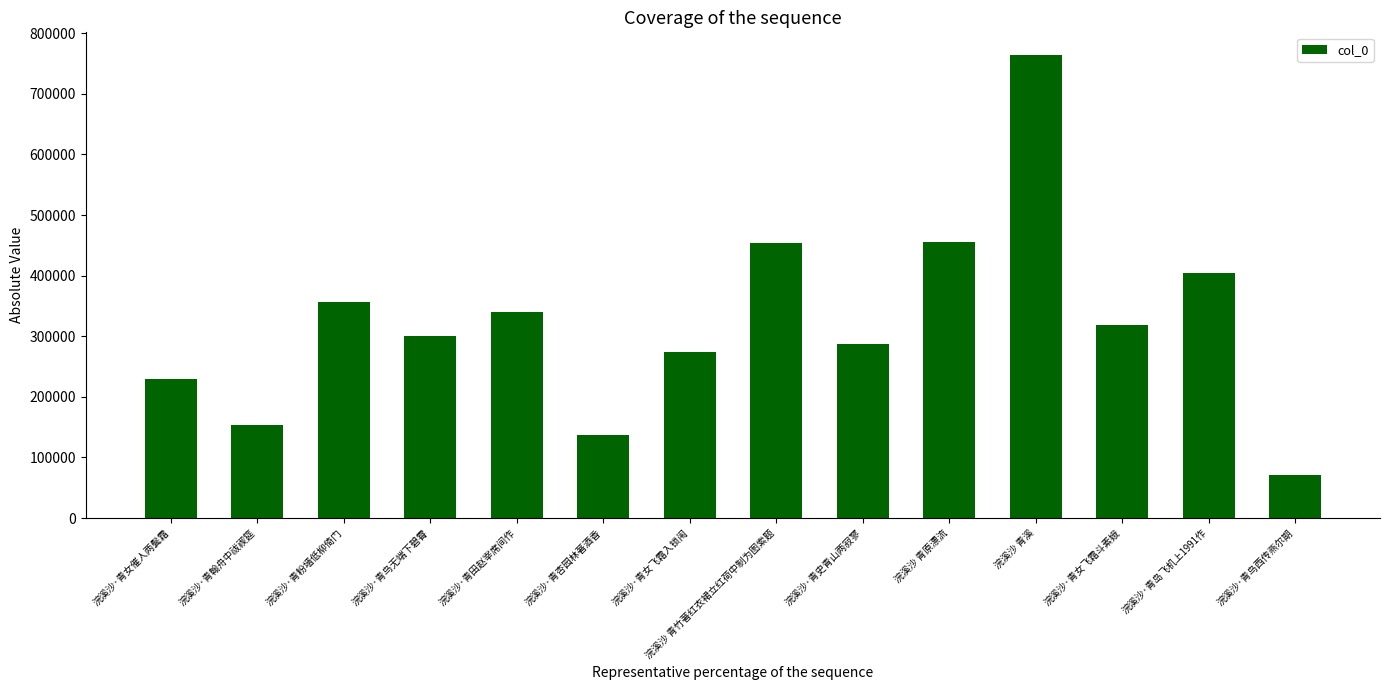

Read the value at 浣溪沙·青女飞霜斗素娥, to the nearest 10.

319140